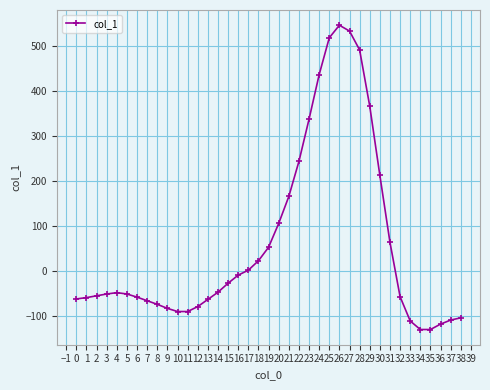

What is the ratio of the value at 22 to the value at 31?

3.9